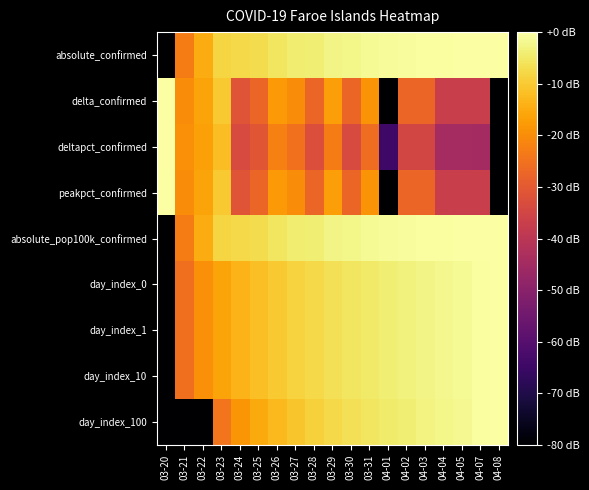

Reading right to left, transcribe all the data shown in this chart.

absolute_confirmed: 04-08=0.0	04-07=-0.1	04-05=-0.2	04-04=-0.4	04-03=-0.6	04-02=-0.9	04-01=-1.2	03-31=-1.3	03-30=-2.2	03-29=-2.6	03-28=-3.8	03-27=-4.3	03-26=-5.4	03-25=-7.0	03-24=-7.7	03-23=-8.3	03-22=-15.0	03-21=-22.9	03-20=-80.0
delta_confirmed: 04-08=-80.0	04-07=-37.0	04-05=-37.0	04-04=-37.0	04-03=-27.5	04-02=-27.5	04-01=-80.0	03-31=-19.0	03-30=-27.5	03-29=-17.0	03-28=-27.5	03-27=-20.1	03-26=-17.9	03-25=-27.5	03-24=-31.0	03-23=-10.2	03-22=-16.2	03-21=-20.1	03-20=0.0
deltapct_confirmed: 04-08=-80.0	04-07=-44.9	04-05=-44.7	04-04=-44.5	04-03=-35.0	04-02=-34.7	04-01=-64.5	03-31=-25.8	03-30=-33.7	03-29=-22.9	03-28=-32.6	03-27=-25.1	03-26=-22.3	03-25=-30.8	03-24=-33.6	03-23=-12.2	03-22=-16.7	03-21=-19.5	03-20=0.0
peakpct_confirmed: 04-08=-80.0	04-07=-37.0	04-05=-37.0	04-04=-37.0	04-03=-27.5	04-02=-27.5	04-01=-80.0	03-31=-19.0	03-30=-27.5	03-29=-17.0	03-28=-27.5	03-27=-20.1	03-26=-17.9	03-25=-27.5	03-24=-31.0	03-23=-10.2	03-22=-16.2	03-21=-20.1	03-20=0.0
absolute_pop100k_confirmed: 04-08=0.0	04-07=-0.1	04-05=-0.2	04-04=-0.4	04-03=-0.6	04-02=-0.9	04-01=-1.2	03-31=-1.3	03-30=-2.2	03-29=-2.6	03-28=-3.8	03-27=-4.3	03-26=-5.4	03-25=-7.0	03-24=-7.7	03-23=-8.3	03-22=-15.0	03-21=-22.9	03-20=-80.0
day_index_0: 04-08=0.0	04-07=-0.5	04-05=-1.5	04-04=-2.1	04-03=-2.7	04-02=-3.3	04-01=-4.0	03-31=-4.7	03-30=-5.6	03-29=-6.5	03-28=-7.5	03-27=-8.7	03-26=-10.0	03-25=-11.6	03-24=-13.5	03-23=-16.0	03-22=-19.5	03-21=-25.6	03-20=-80.0
day_index_1: 04-08=0.0	04-07=-0.5	04-05=-1.5	04-04=-2.1	04-03=-2.7	04-02=-3.3	04-01=-4.0	03-31=-4.7	03-30=-5.6	03-29=-6.5	03-28=-7.5	03-27=-8.7	03-26=-10.0	03-25=-11.6	03-24=-13.5	03-23=-16.0	03-22=-19.5	03-21=-25.6	03-20=-80.0
day_index_10: 04-08=0.0	04-07=-0.5	04-05=-1.5	04-04=-2.1	04-03=-2.7	04-02=-3.3	04-01=-4.0	03-31=-4.7	03-30=-5.6	03-29=-6.5	03-28=-7.5	03-27=-8.7	03-26=-10.0	03-25=-11.6	03-24=-13.5	03-23=-16.0	03-22=-19.5	03-21=-25.6	03-20=-80.0
day_index_100: 04-08=0.0	04-07=-0.5	04-05=-1.7	04-04=-2.3	04-03=-3.0	04-02=-3.8	04-01=-4.6	03-31=-5.5	03-30=-6.5	03-29=-7.7	03-28=-9.0	03-27=-10.6	03-26=-12.6	03-25=-15.1	03-24=-18.6	03-23=-24.6	03-22=-80.0	03-21=-80.0	03-20=-80.0